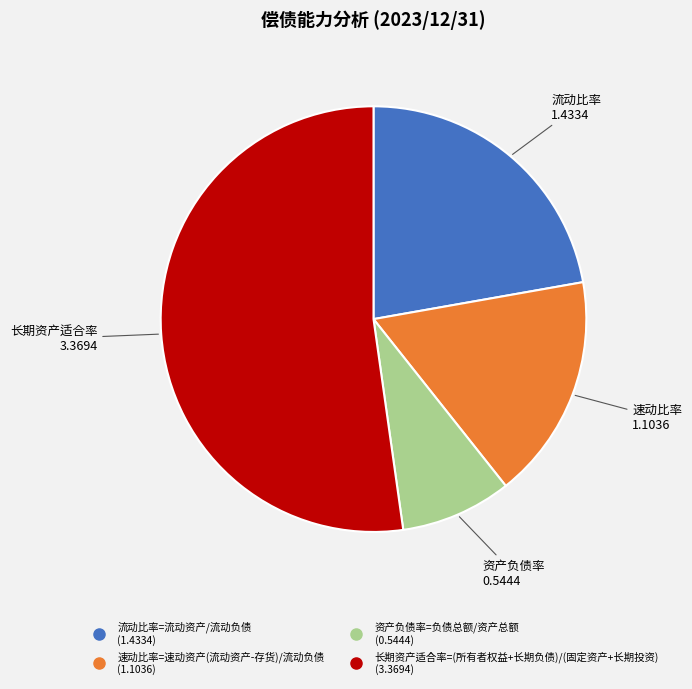

Is 资产负债率=负债总额/资产总额 the majority of the pie?

No